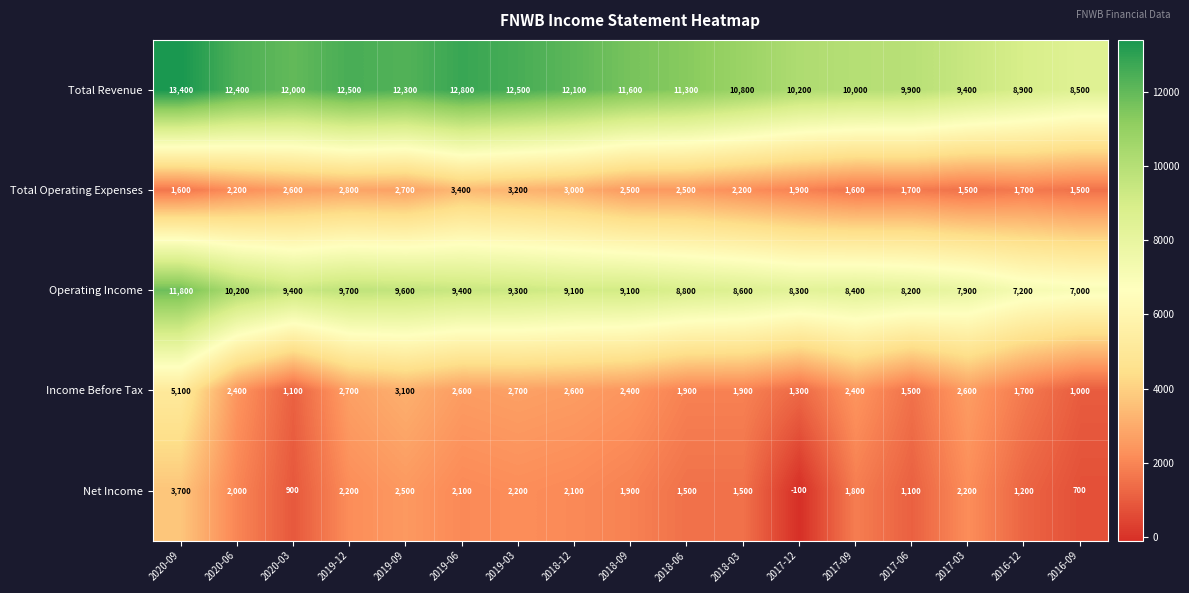

At 2016-09, list the series in order from largest to smallest.

Total Revenue, Operating Income, Total Operating Expenses, Income Before Tax, Net Income